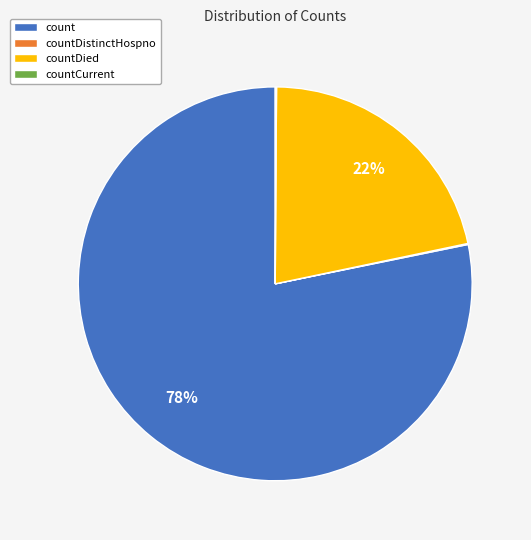

To the nearest percent, what portion does countDied represent?

22%